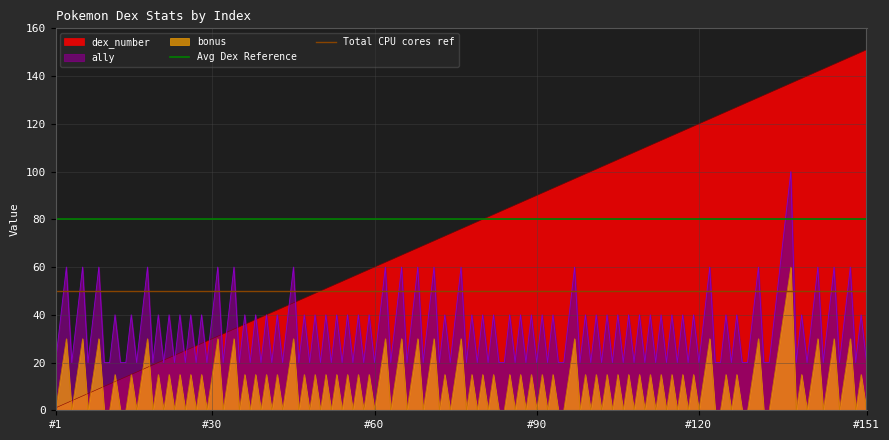

What is the highest value of the bonus series?

60